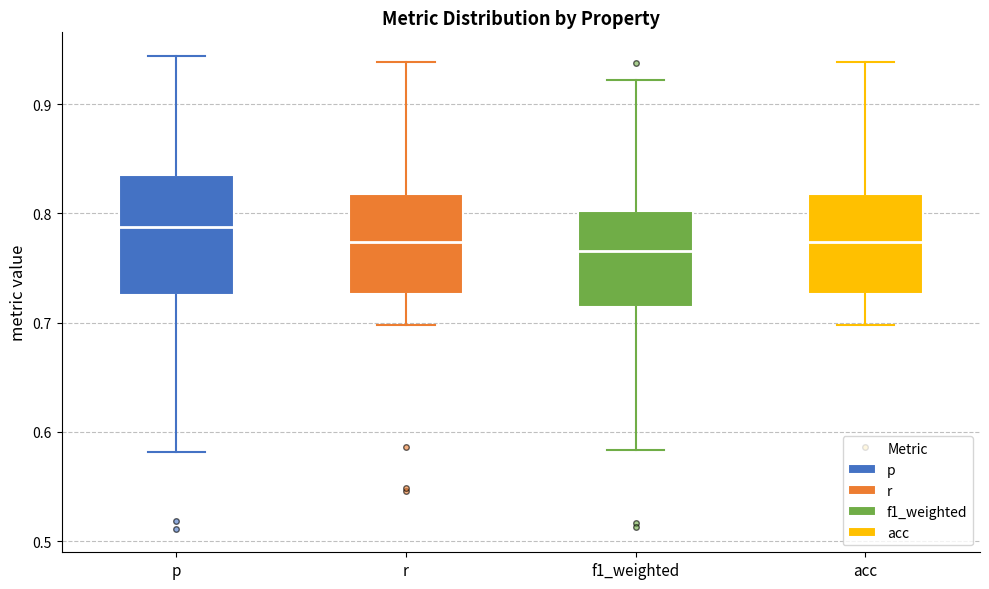

Reading left to right, transcribe this box plot: for each box, give where its median line is, the range the box spans, and where its two whiskers end, as read against the y-axis. The values are not printed on the chart, so give them approximately, as read against the axis.

p: median 0.79, box 0.73 to 0.84, whiskers 0.58 to 0.94
r: median 0.77, box 0.73 to 0.82, whiskers 0.70 to 0.94
f1_weighted: median 0.77, box 0.71 to 0.80, whiskers 0.58 to 0.92
acc: median 0.77, box 0.73 to 0.82, whiskers 0.70 to 0.94